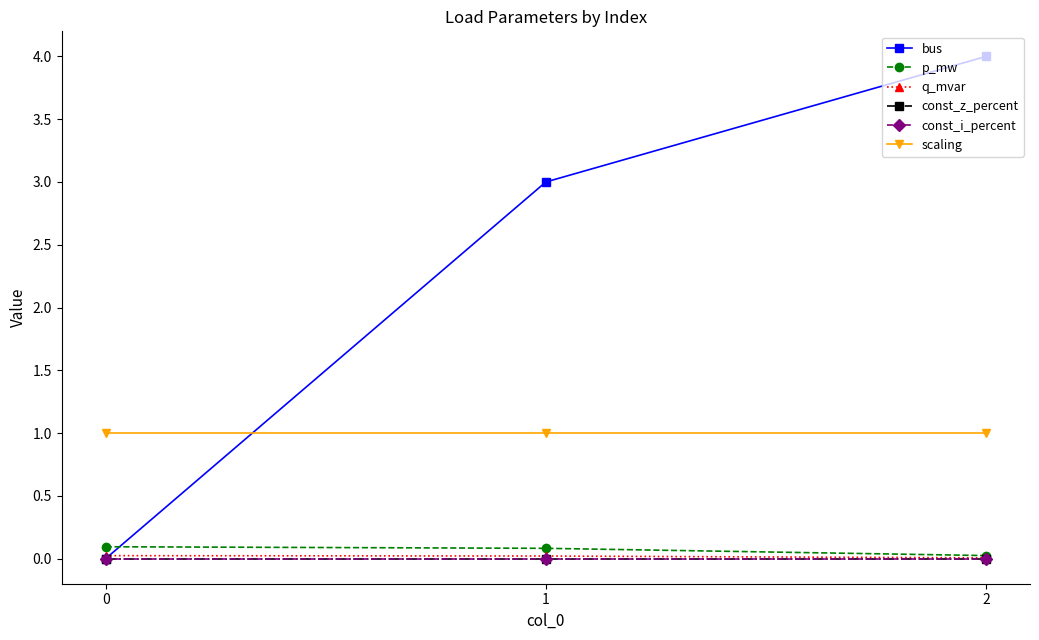

Which category has the lowest value in the q_mvar series?

2